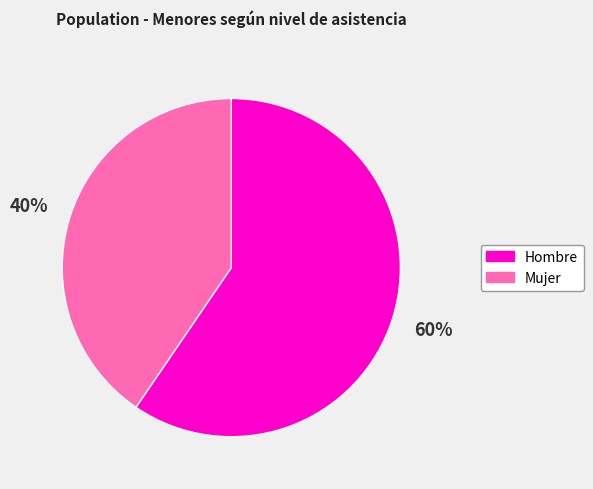

To the nearest percent, what is the average slice percentage?

50%